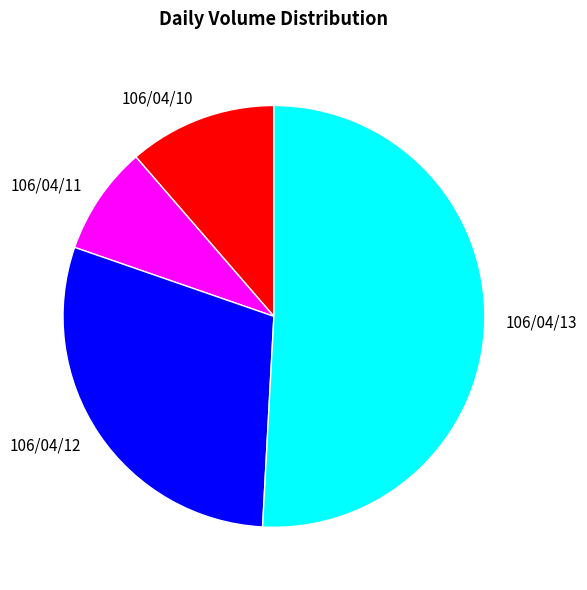

The 106/04/12 slice represents 15% of the pie. True or false?

False